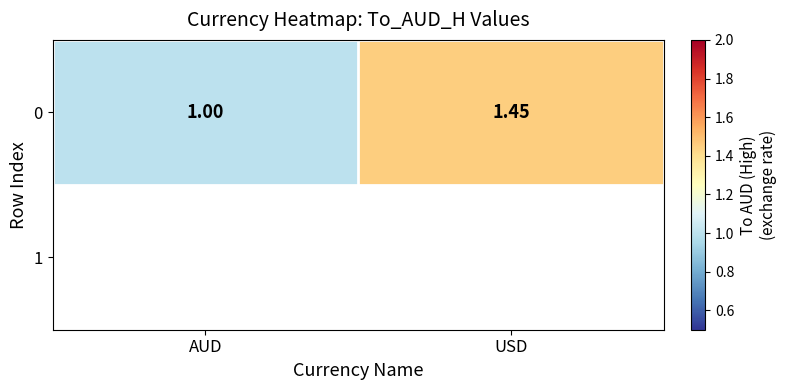

Which has a higher value, AUD or USD?

USD